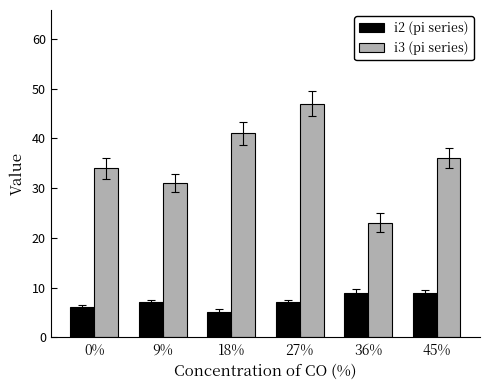

Reading left to right, extract all data points from this chart.

i2 (pi series): 0%=6	9%=7	18%=5	27%=7	36%=9	45%=9
i3 (pi series): 0%=34	9%=31	18%=41	27%=47	36%=23	45%=36